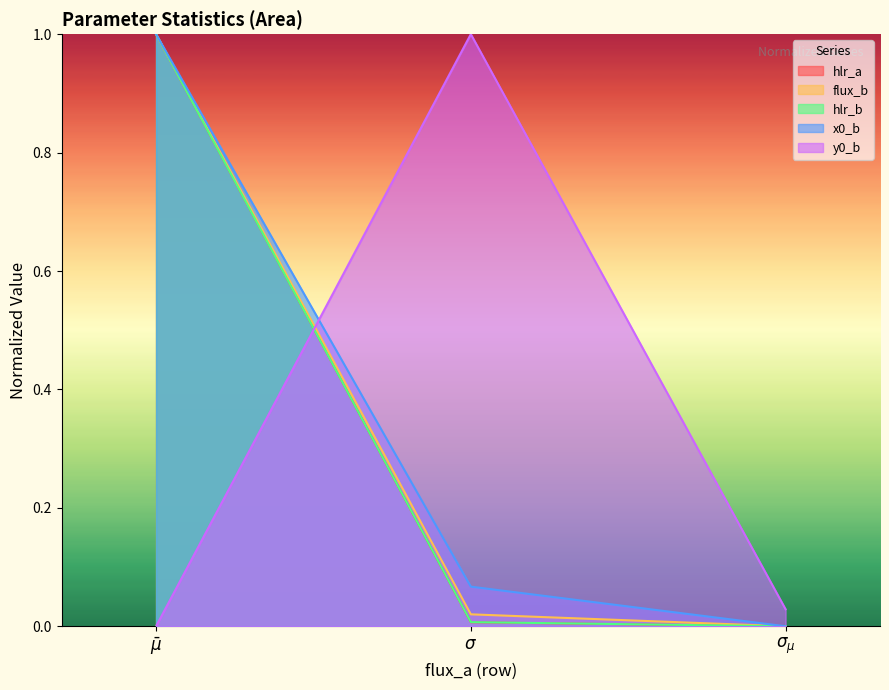

How many positive values does the hlr_b series have?

2